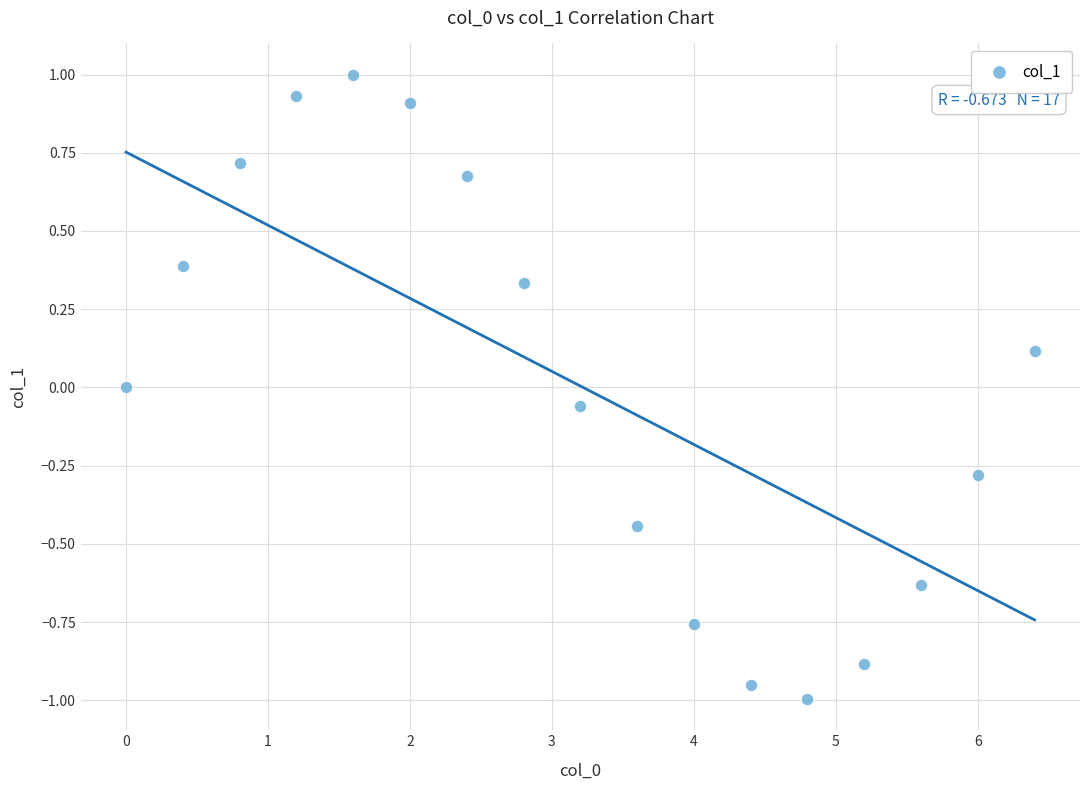

What is the range of X values (max minus min)?

6.4